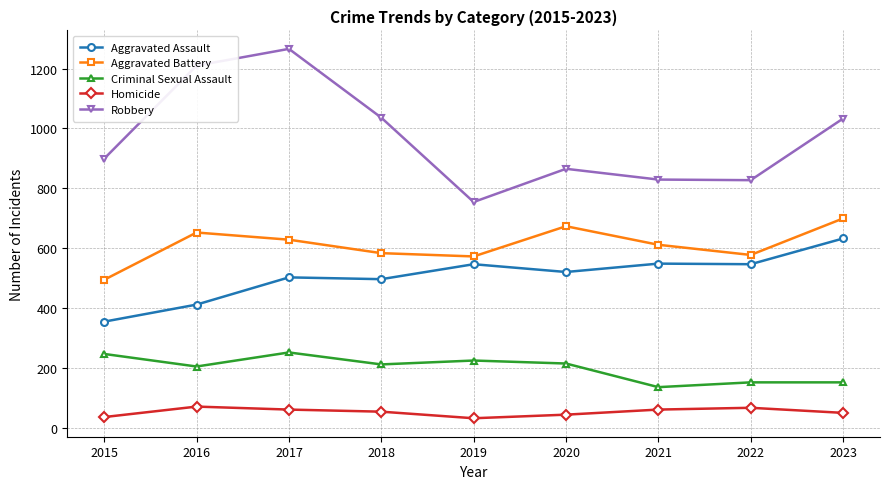

True or false: Homicide and Robbery intersect in this chart.

False